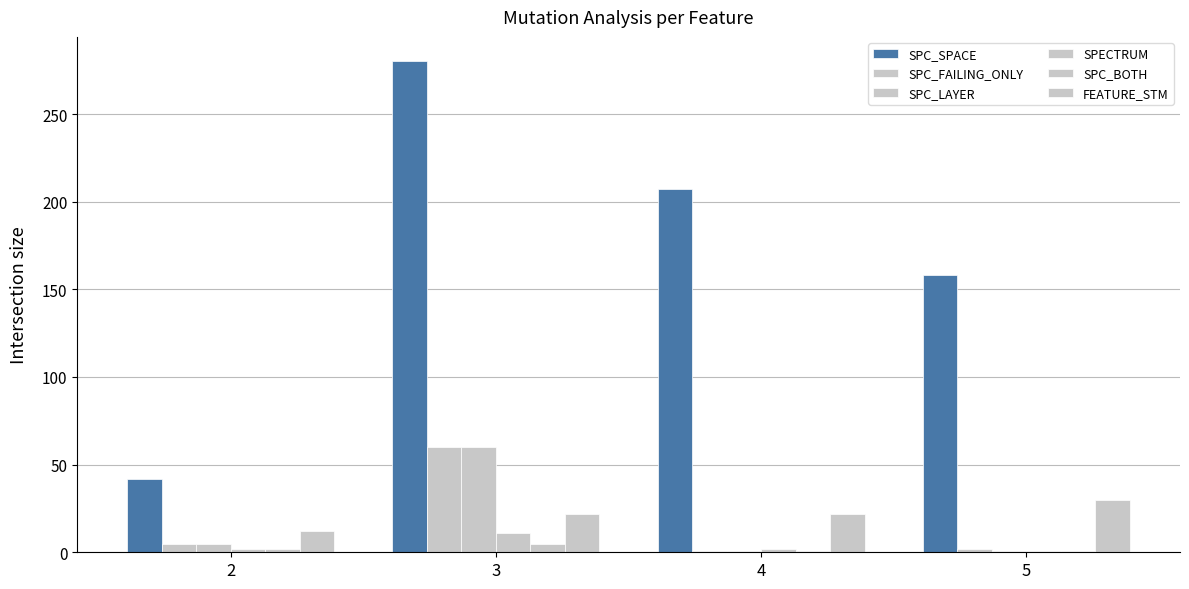

Is the value of SPC_LAYER at 4 greater than the value of FEATURE_STM at 5?

No